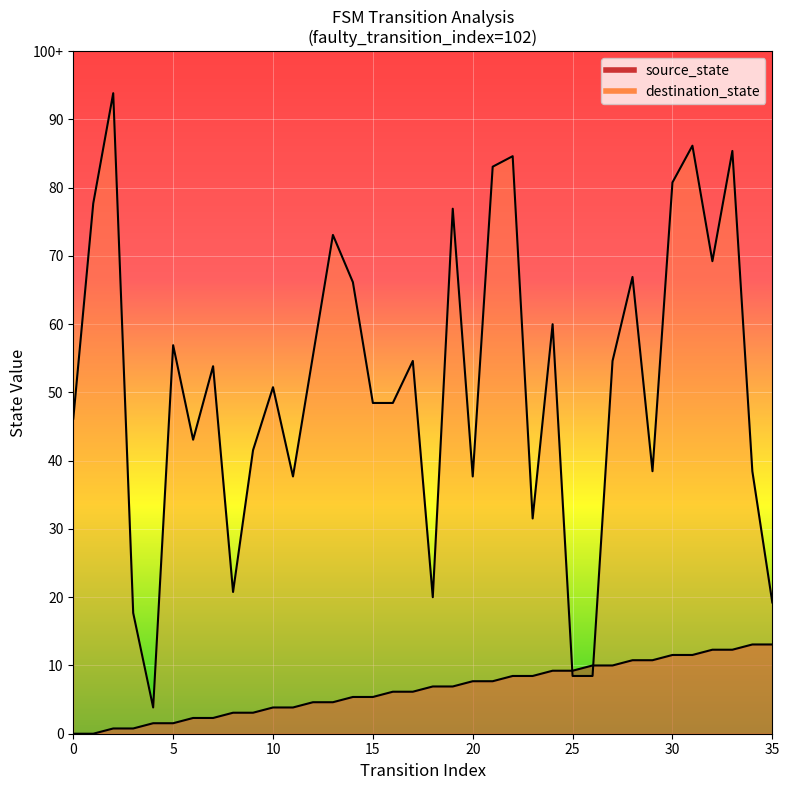

Reading right to left, list all the values displayed in this chart.

source_state: 35=17	34=17	33=16	32=16	31=15	30=15	29=14	28=14	27=13	26=13	25=12	24=12	23=11	22=11	21=10	20=10	19=9	18=9	17=8	16=8	15=7	14=7	13=6	12=6	11=5	10=5	9=4	8=4	7=3	6=3	5=2	4=2	3=1	2=1	1=0	0=0
destination_state: 35=25	34=50	33=111	32=90	31=112	30=105	29=50	28=87	27=71	26=11	25=11	24=78	23=41	22=110	21=108	20=49	19=100	18=26	17=71	16=63	15=63	14=86	13=95	12=72	11=49	10=66	9=54	8=27	7=70	6=56	5=74	4=5	3=23	2=122	1=101	0=60